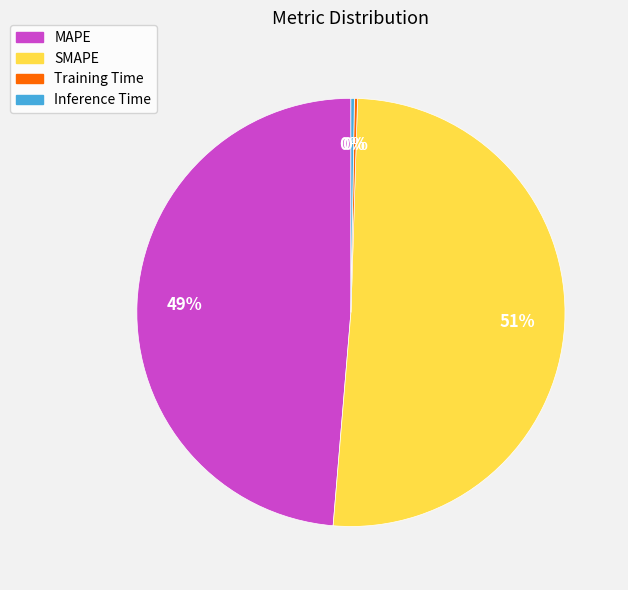

What percentage is the MAPE slice, to the nearest percent?

49%